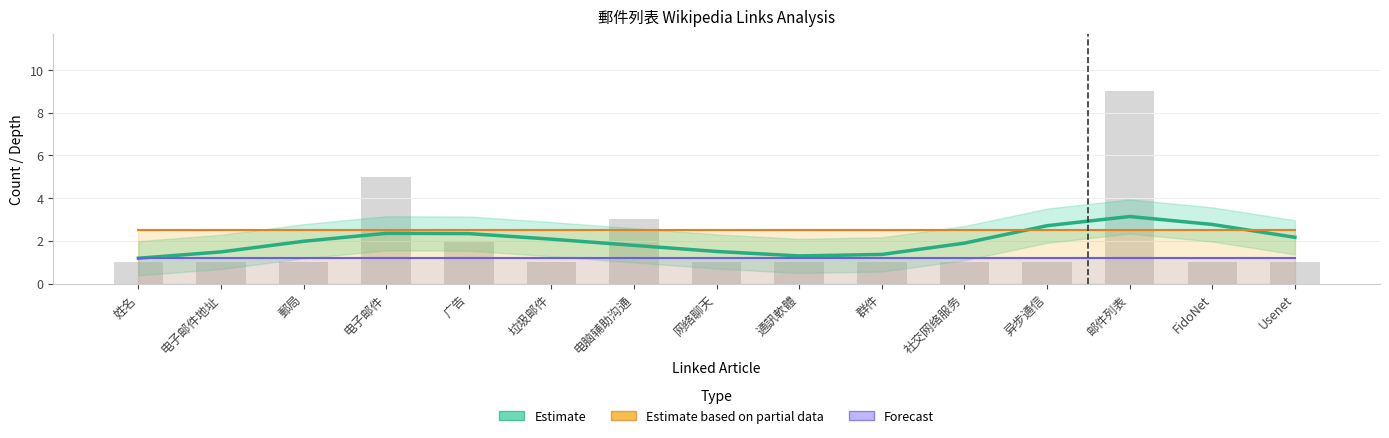

What is the spread (max minus min) of values at Usenet?

1.3